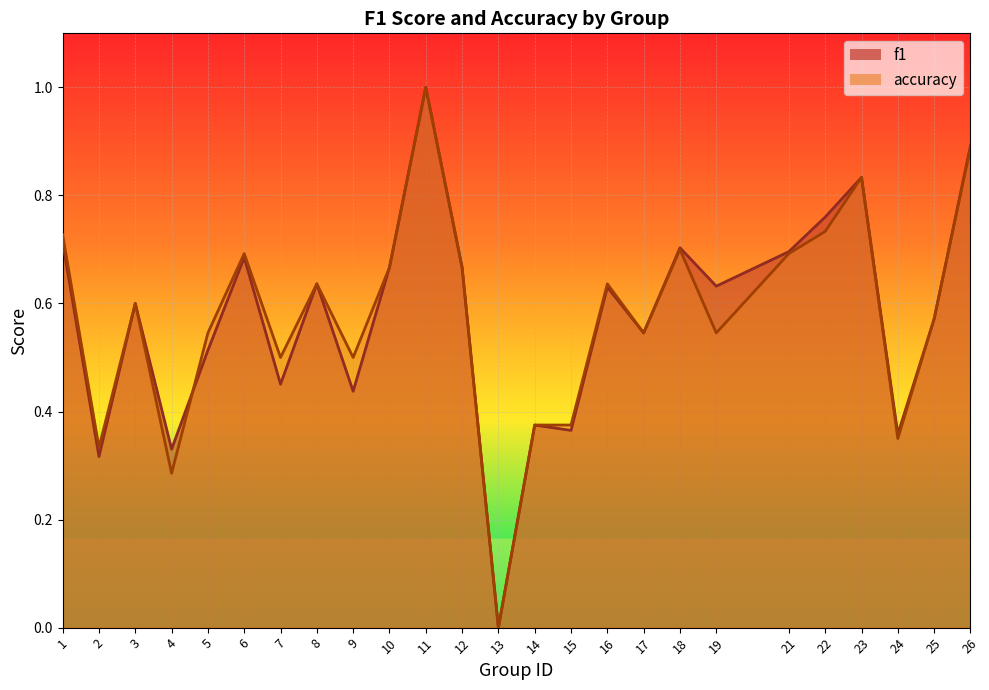

Which category has the lowest value in the accuracy series?

13